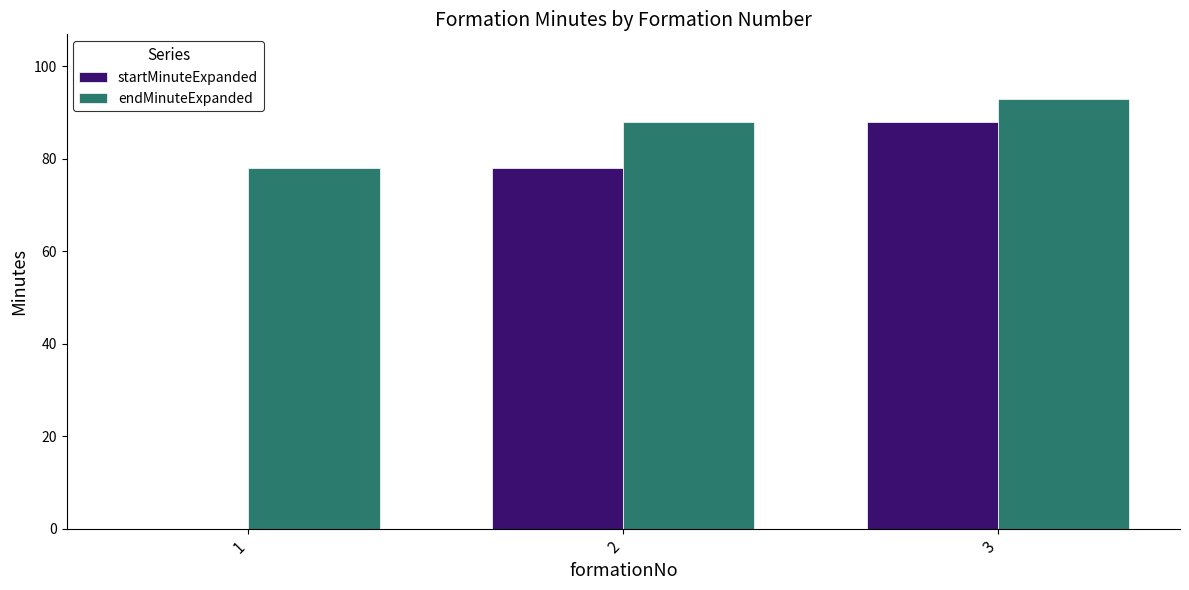

Reading left to right, what are all the values shown in this chart?

startMinuteExpanded: 1=0	2=78	3=88
endMinuteExpanded: 1=78	2=88	3=93